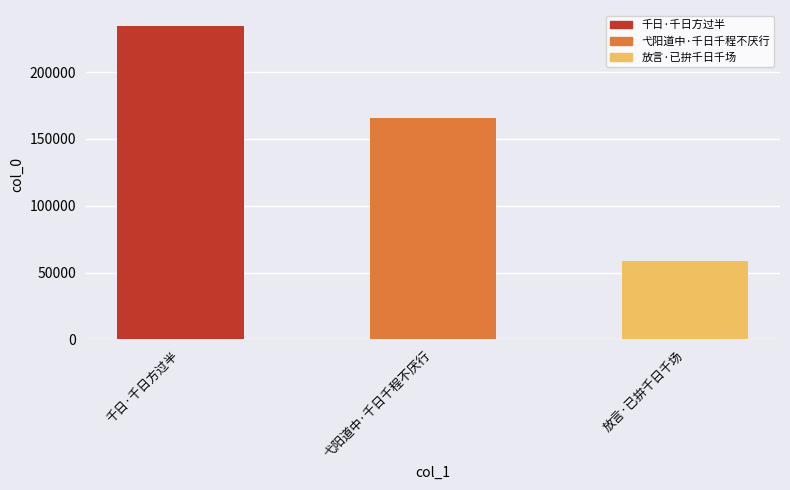

What value does the data have at 放言·已拚千日千场, to the nearest 50?

58850